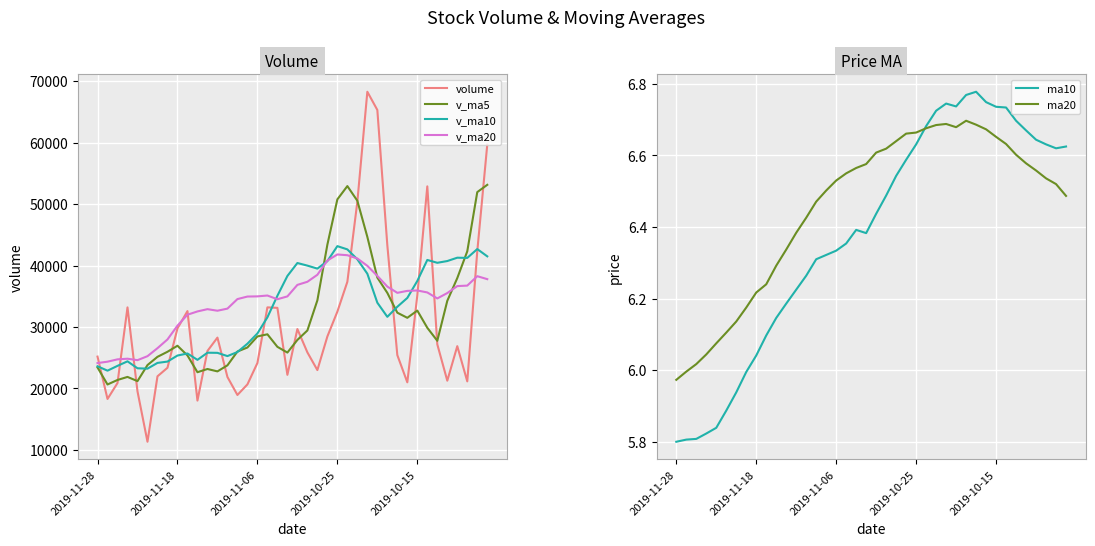

Is this an area chart (filled region under the line)?

No